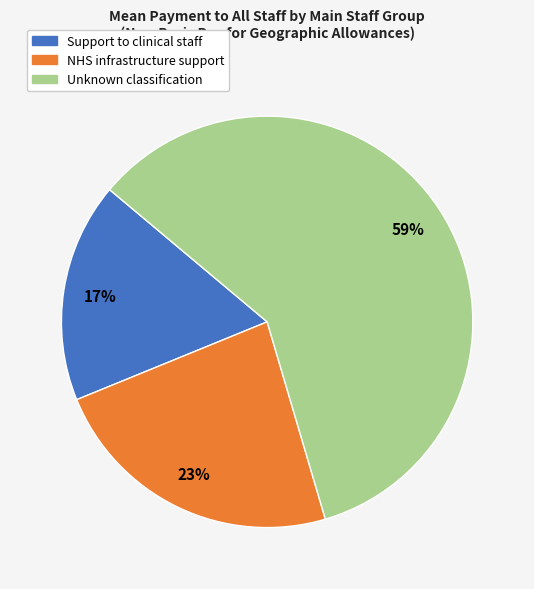

Rank the categories by value from highest to lowest.

Unknown classification, NHS infrastructure support, Support to clinical staff